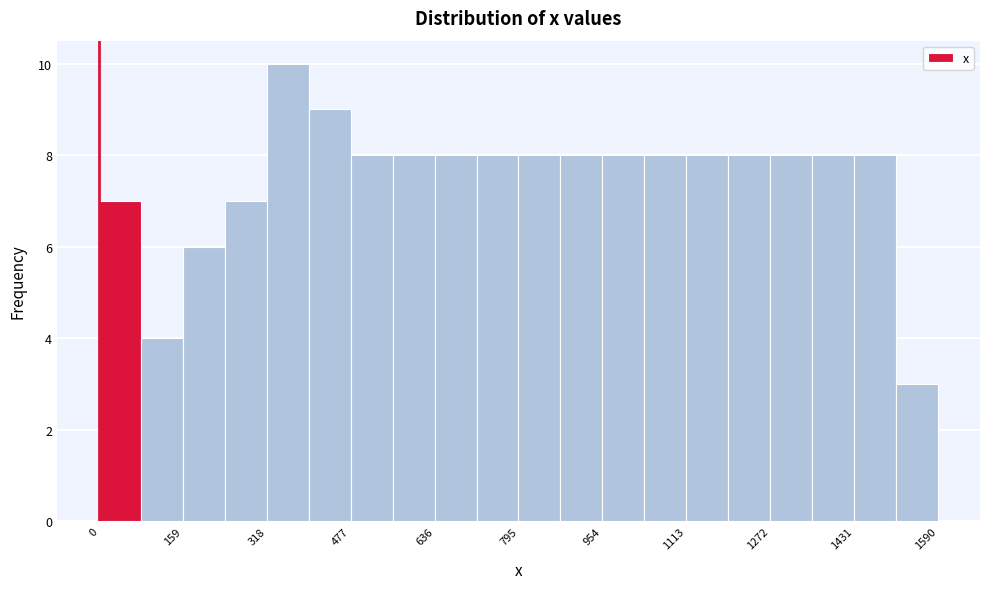

Read against the x-axis, roughly where is the centre of the tallest bar?

360